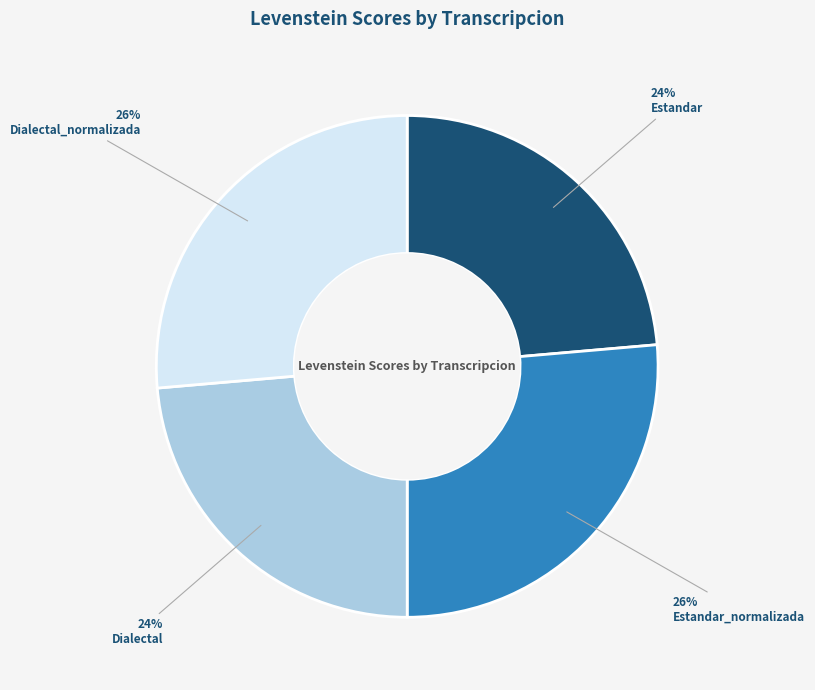

Approximately how many times larger is the value at Dialectal_normalizada compared to Estandar?

1.1